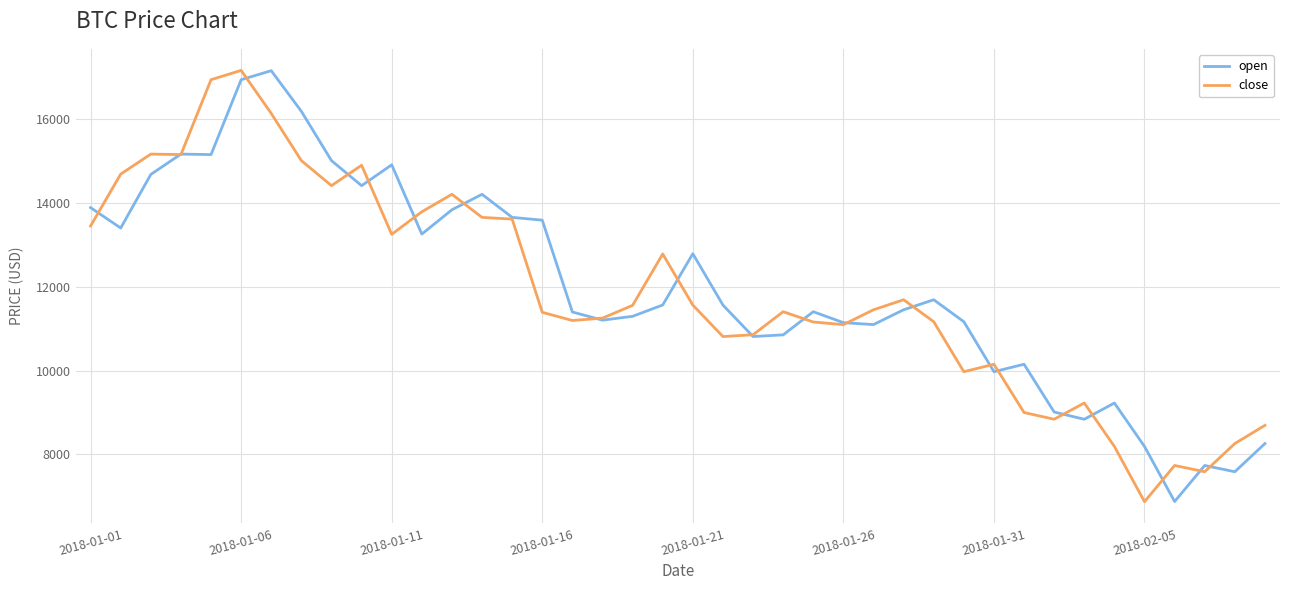

What is the smallest value displayed?

6874.3